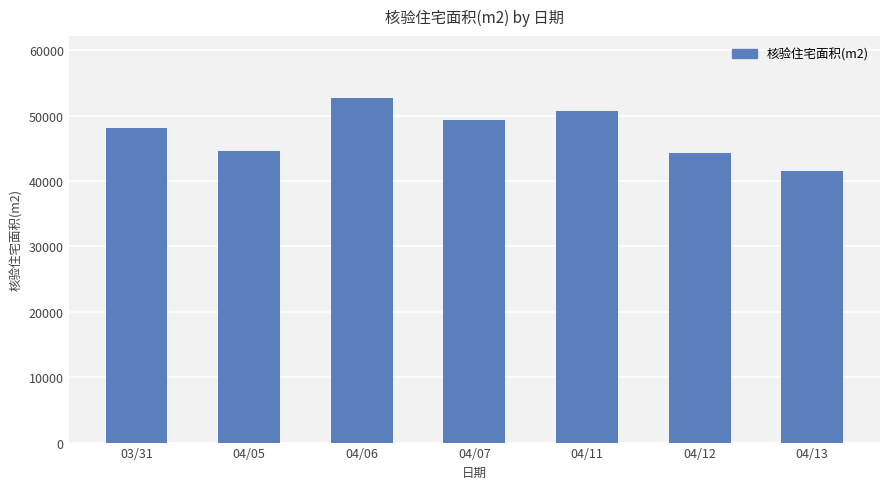

What position from the left is 04/13?

7